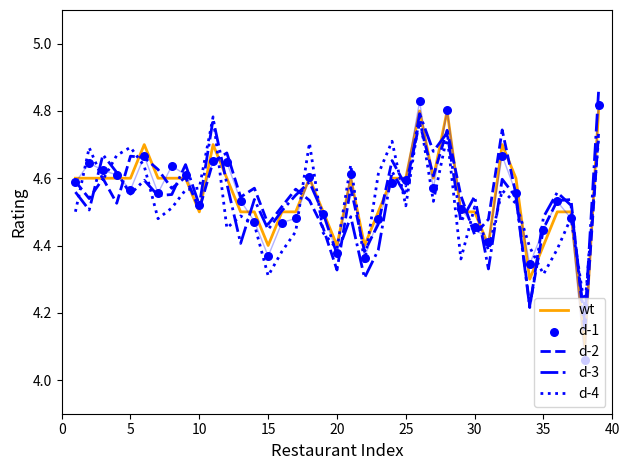

True or false: d-4 has a value of 6.5 at 5.

False